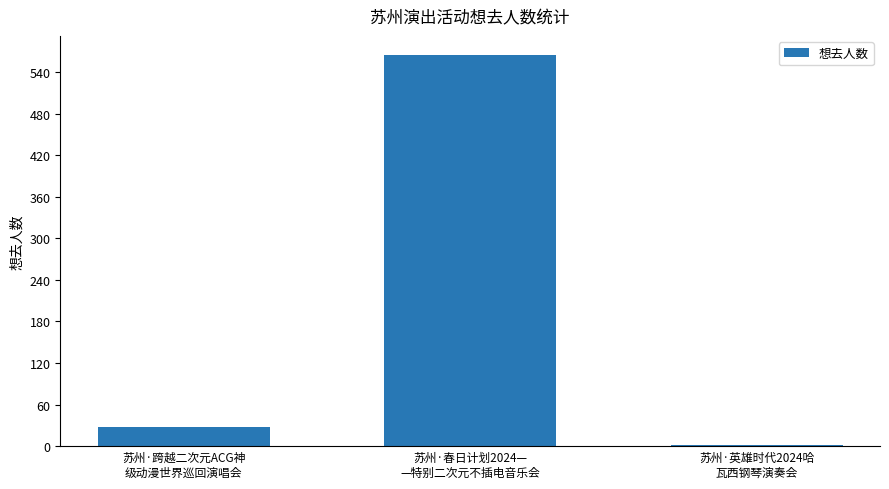

What is the approximate value at 苏州·英雄时代2024哈
瓦西钢琴演奏会?

2